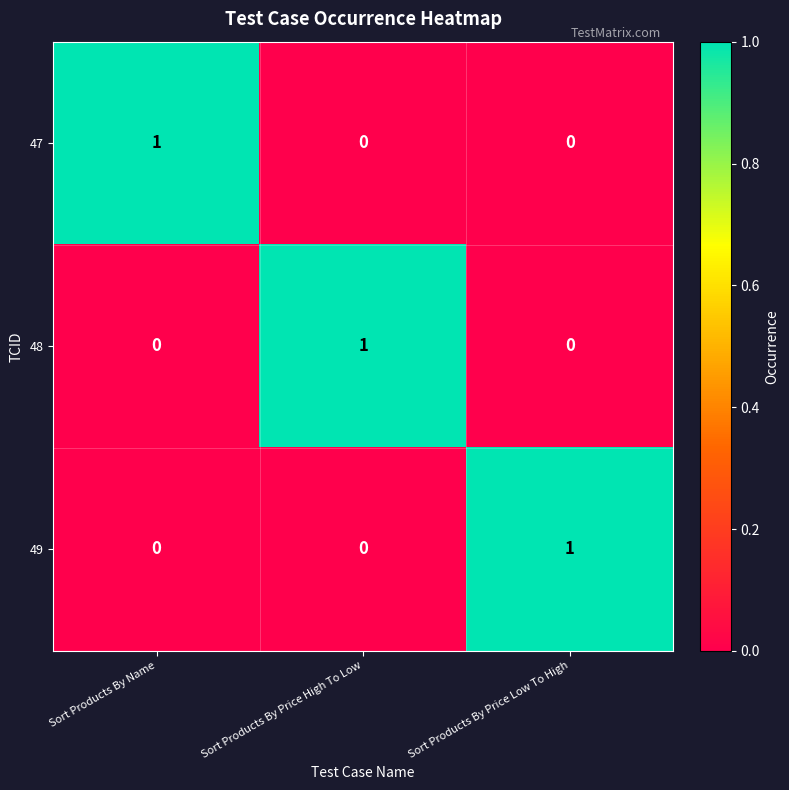

Reading left to right, extract all data points from this chart.

47: Sort Products By Name=1	Sort Products By Price High To Low=0	Sort Products By Price Low To High=0
48: Sort Products By Name=0	Sort Products By Price High To Low=1	Sort Products By Price Low To High=0
49: Sort Products By Name=0	Sort Products By Price High To Low=0	Sort Products By Price Low To High=1